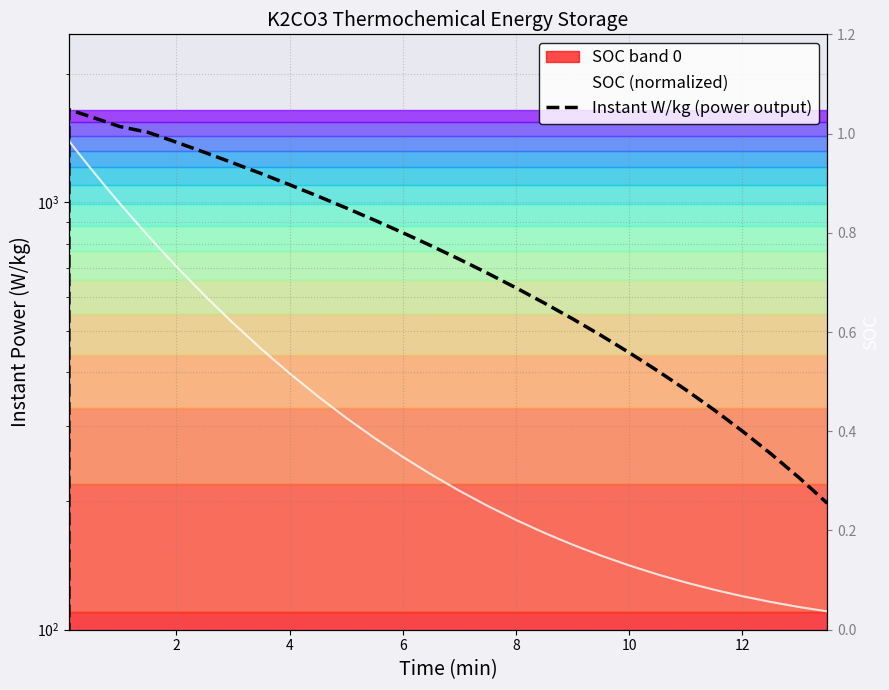

Reading right to left, what are all the values shown in this chart?

Instant W/kg (power output): 197.6	226.8	258.1	291.4	326.7	364.0	403.4	444.7	488.1	533.5	580.9	630.4	681.9	735.3	790.8	848.4	907.9	969.5	1033.0	1098.6	1166.3	1235.9	1307.5	1381.2	1456.9	1503.2	1518.8	1534.5	1550.3	1566.2	1582.1	1598.2	1614.3	1630.5	1646.7	0.0
SOC: 0.0	0.0	0.1	0.1	0.1	0.1	0.1	0.1	0.1	0.2	0.2	0.2	0.2	0.3	0.3	0.3	0.4	0.4	0.5	0.5	0.6	0.6	0.7	0.7	0.8	0.9	0.9	0.9	0.9	0.9	0.9	0.9	1.0	1.0	1.0	1.0